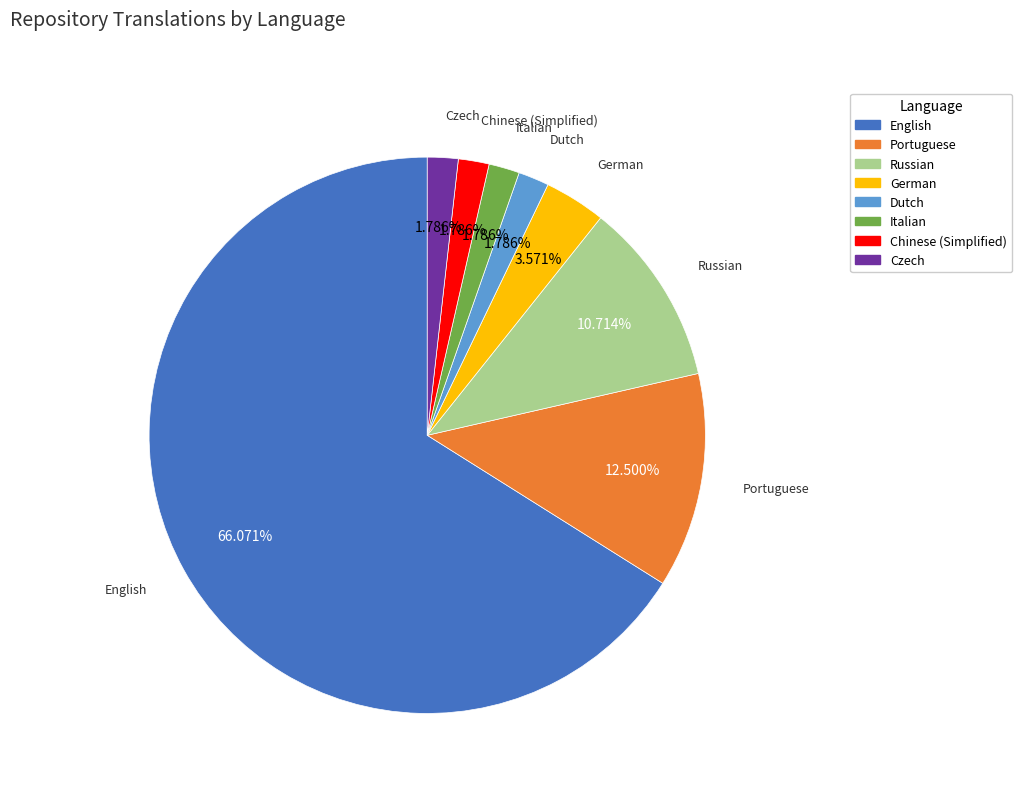

What is the largest slice in the pie chart?

English